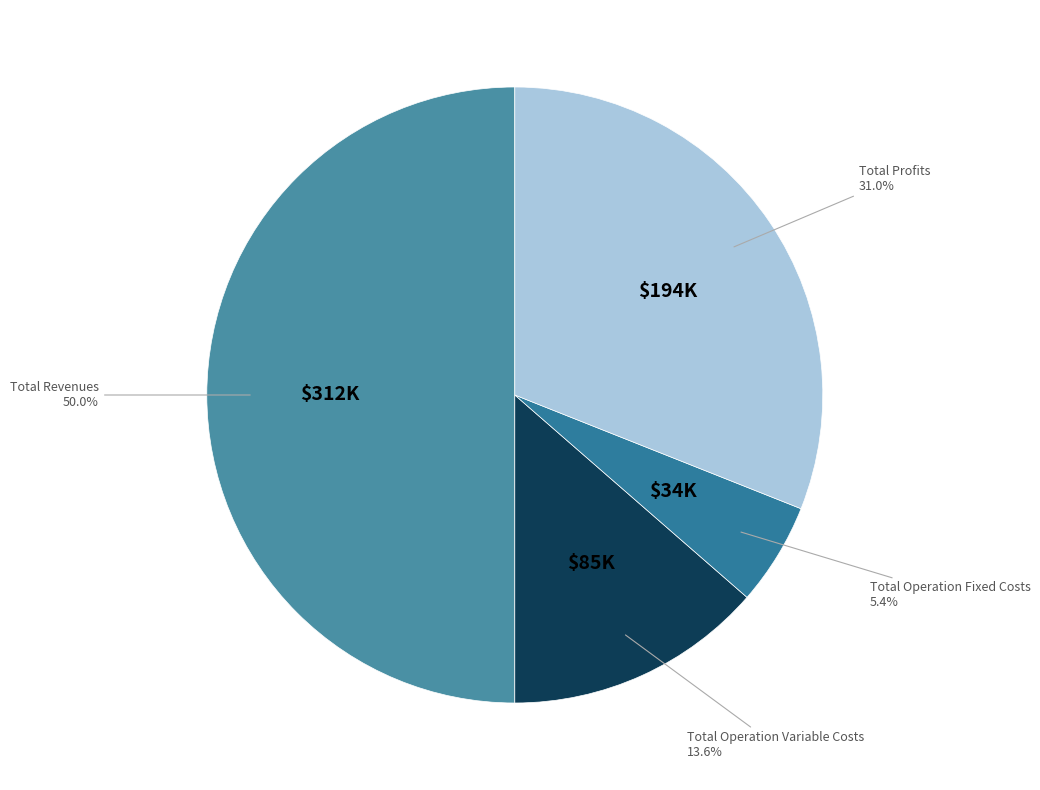

How many slices are in this pie chart?

4